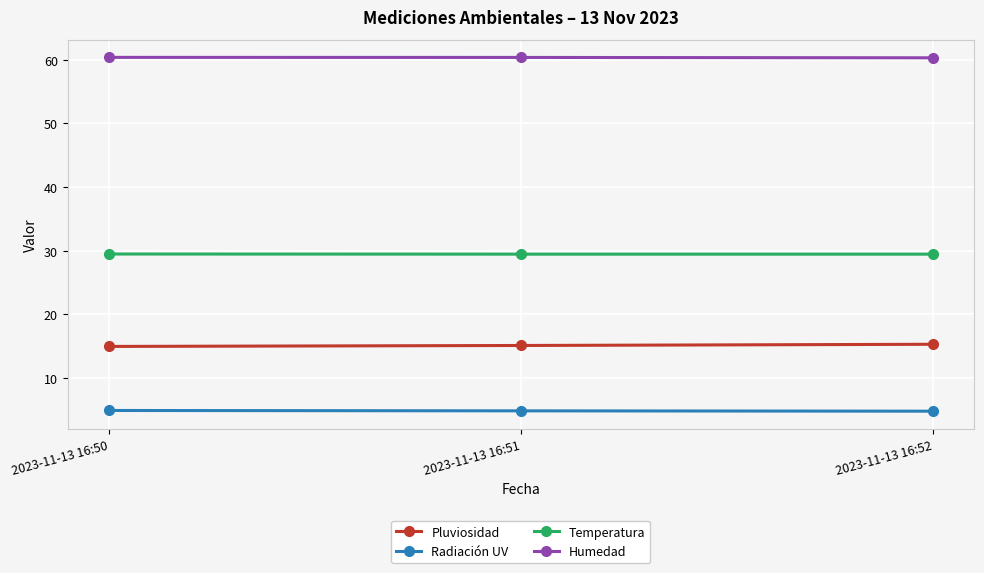

Is it true that Pluviosidad equals 15.3 at 2023-11-13 16:52?

True